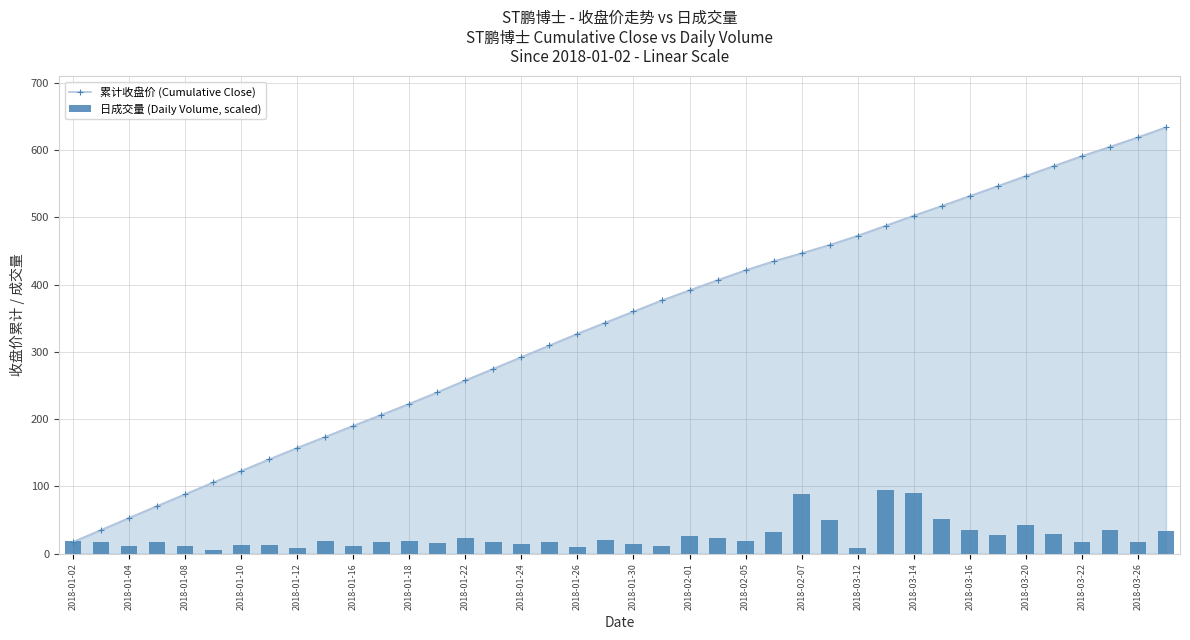

What is the maximum value for 累计收盘价 (Cumulative Close)?

634.1